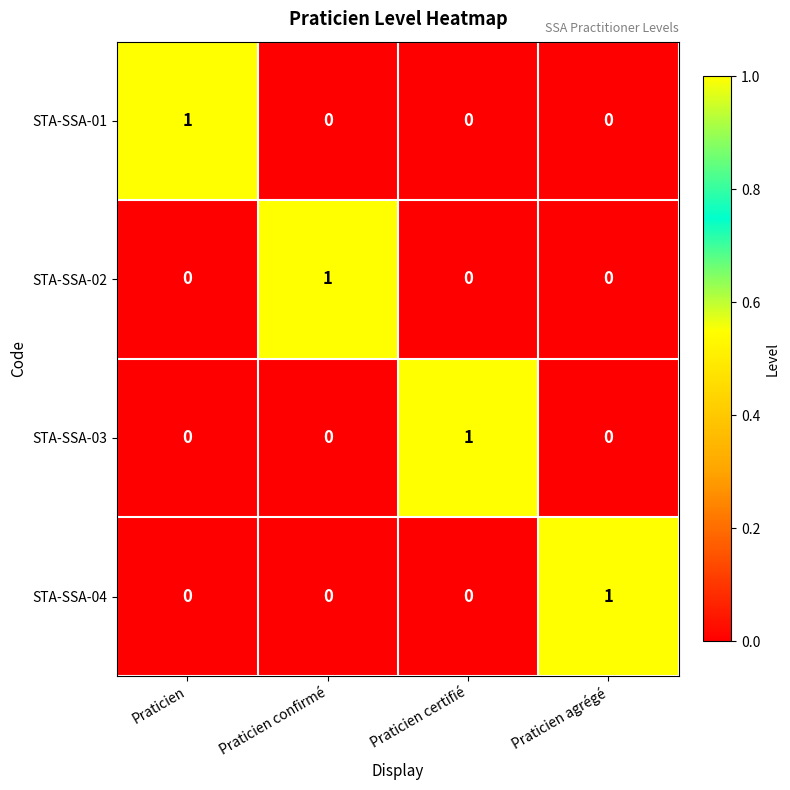

How many STA-SSA-04 values are between 0 and 1?

4